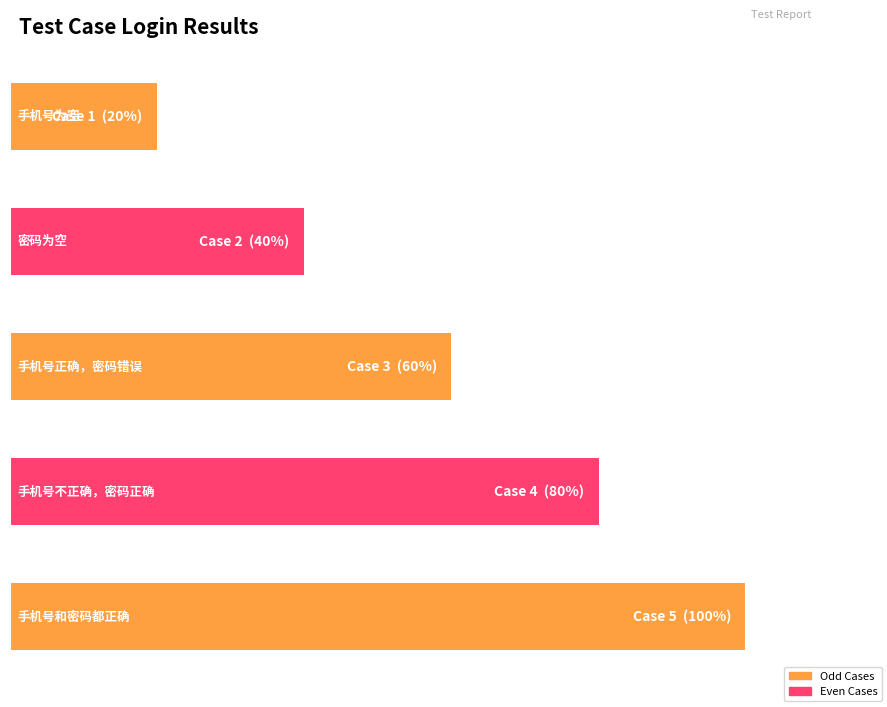

Rank the categories by value from lowest to highest.

手机号为空, 密码为空, 手机号正确，密码错误, 手机号不正确，密码正确, 手机号和密码都正确